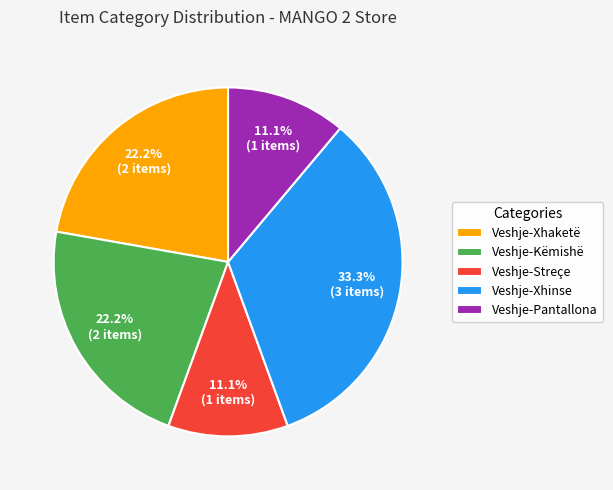

Is it true that Veshje-Xhaketë is 22% of the pie?

True